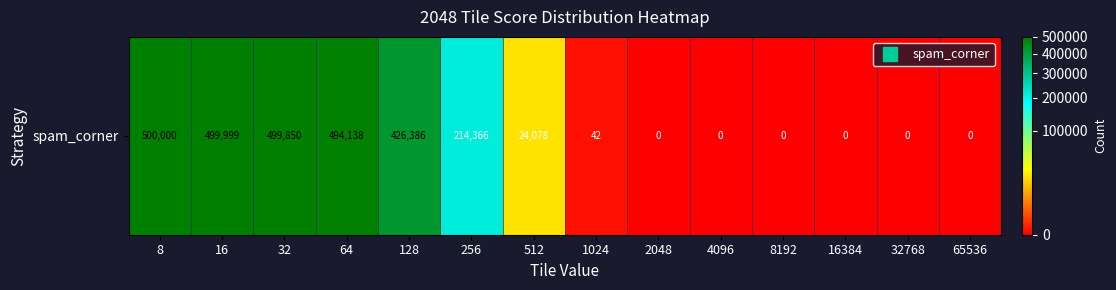

Which category has the highest value across all series?

8